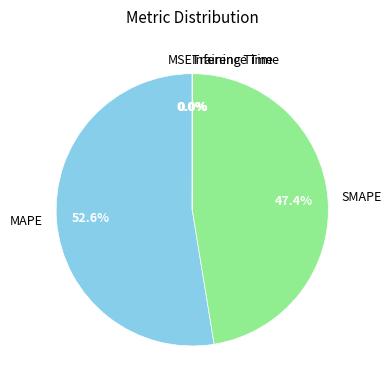

Is the sum of SMAPE and MAPE greater than half?

Yes